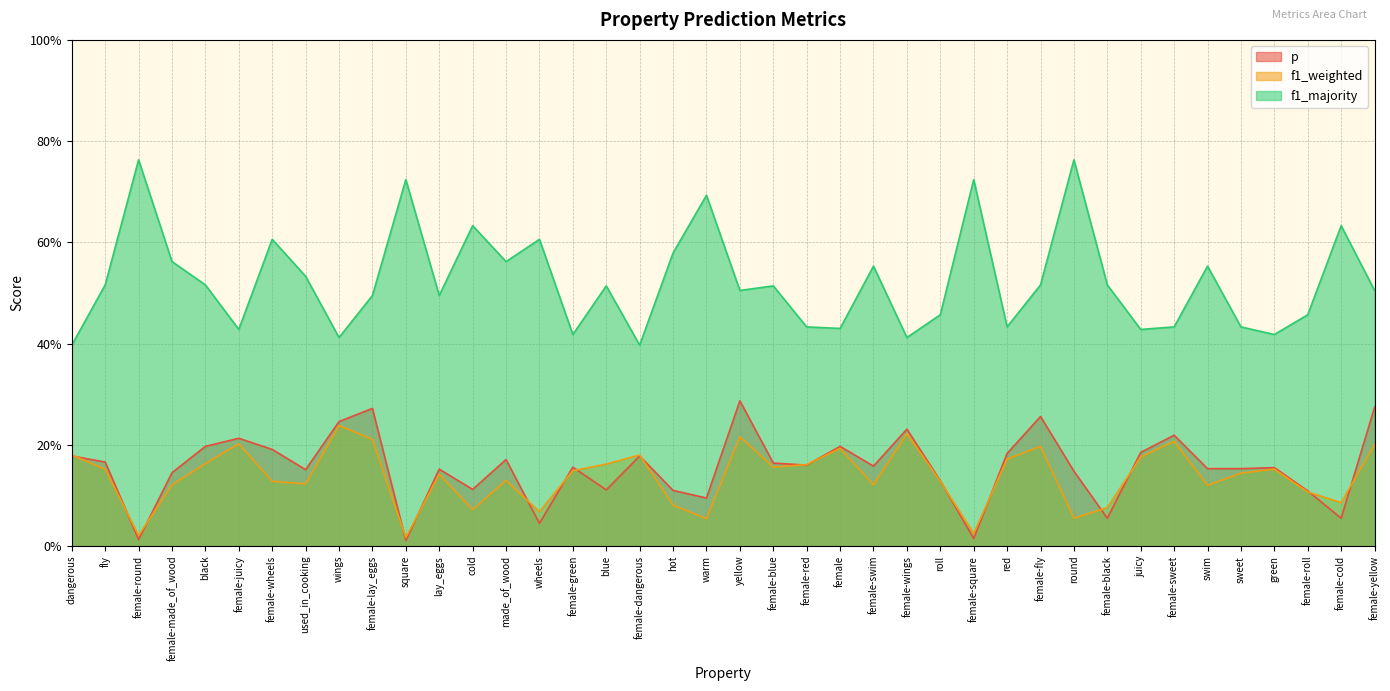

List the series in order of their peak value, highest first.

f1_majority, p, f1_weighted